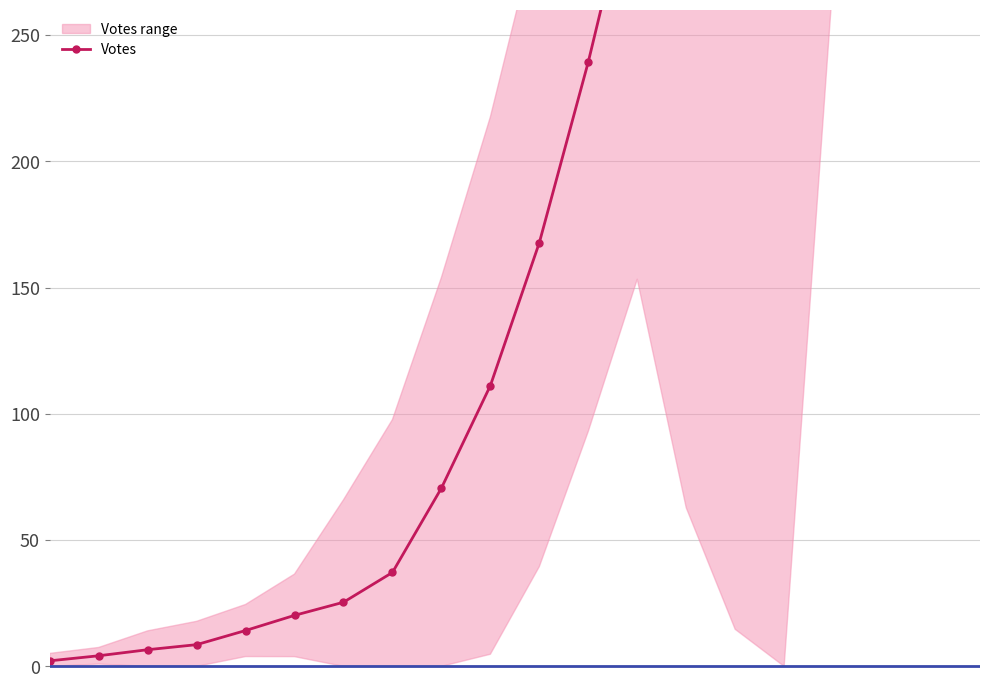

Which has a higher value, 19 or 11?

19